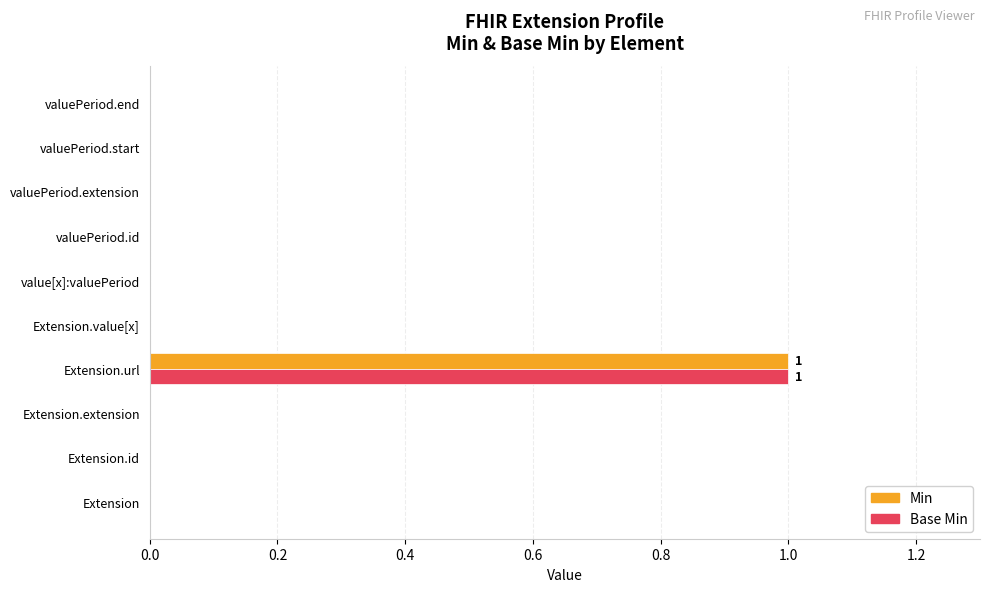

How many series are shown in this chart?

2